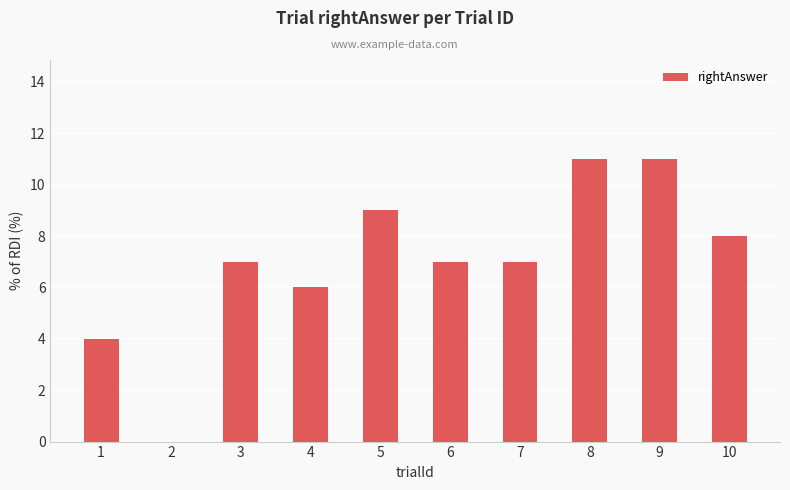

Reading left to right, transcribe all the data shown in this chart.

1=4	2=0	3=7	4=6	5=9	6=7	7=7	8=11	9=11	10=8